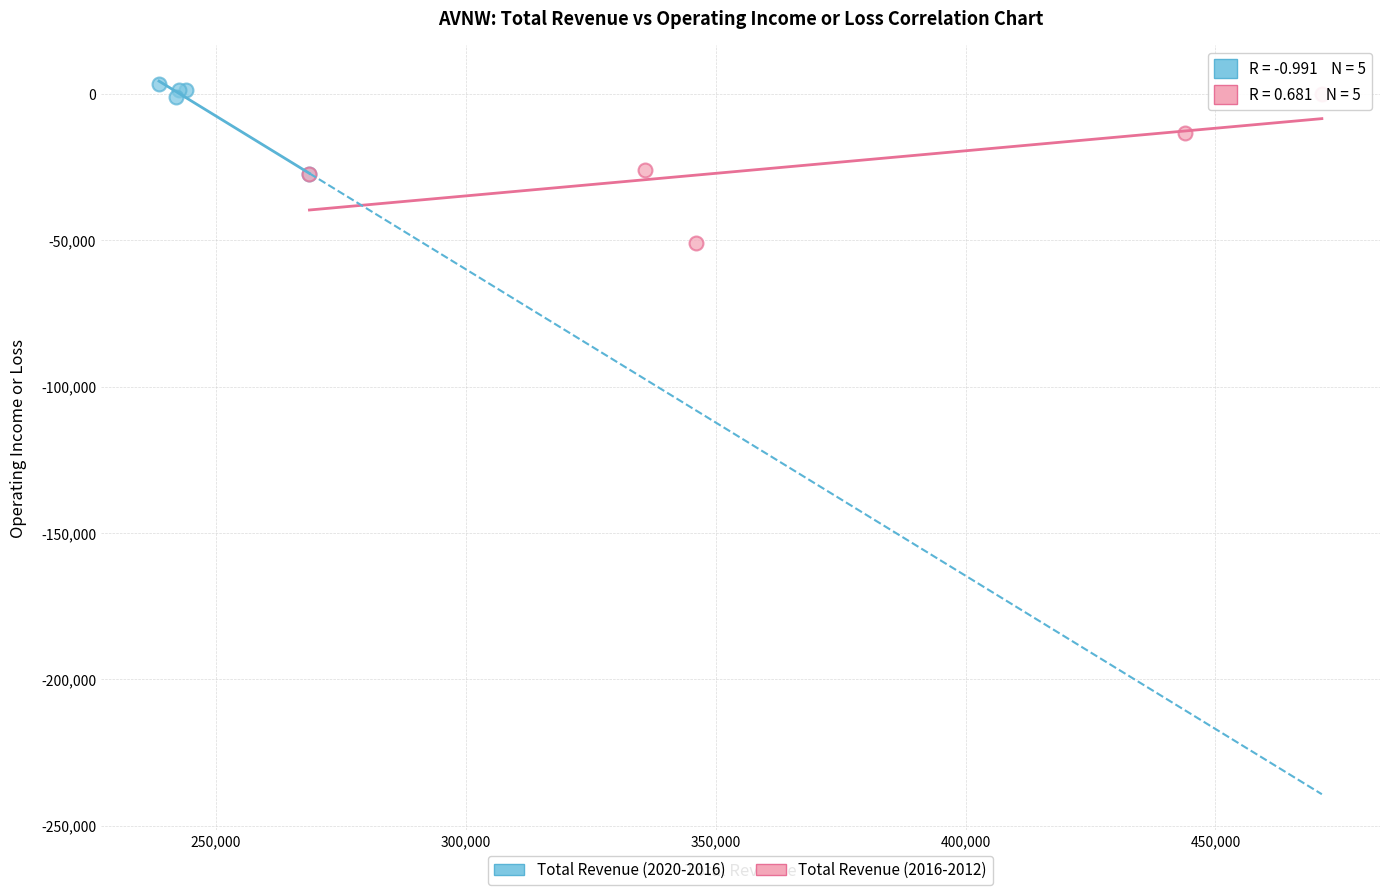

Which series reaches the maximum Y coordinate?

Total Revenue (2020-2016)